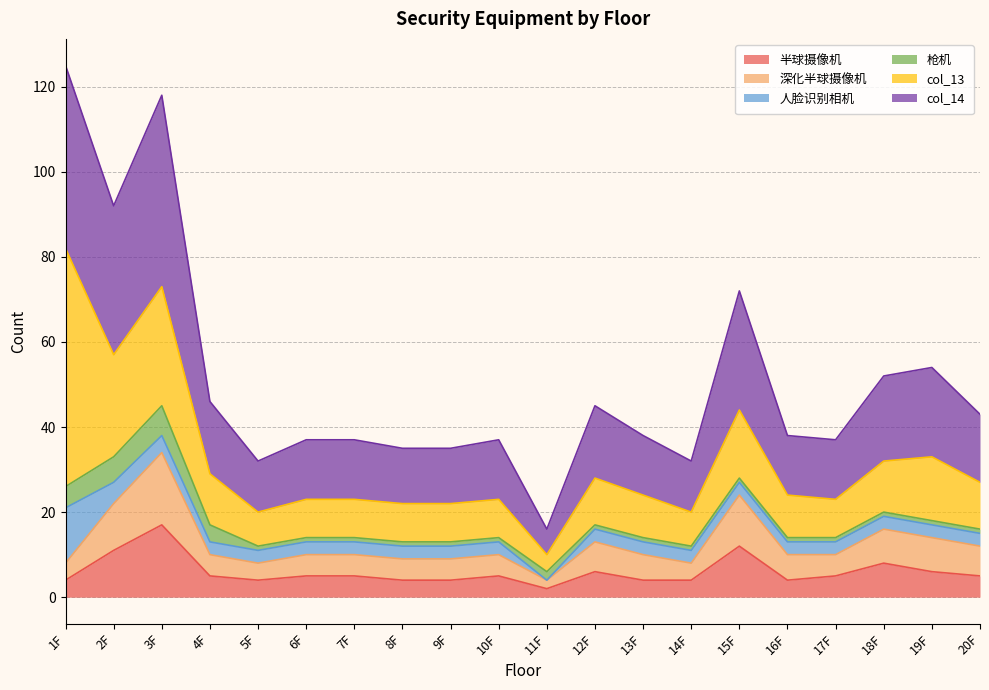

Where does the 半球摄像机 series first go above 5?

2F